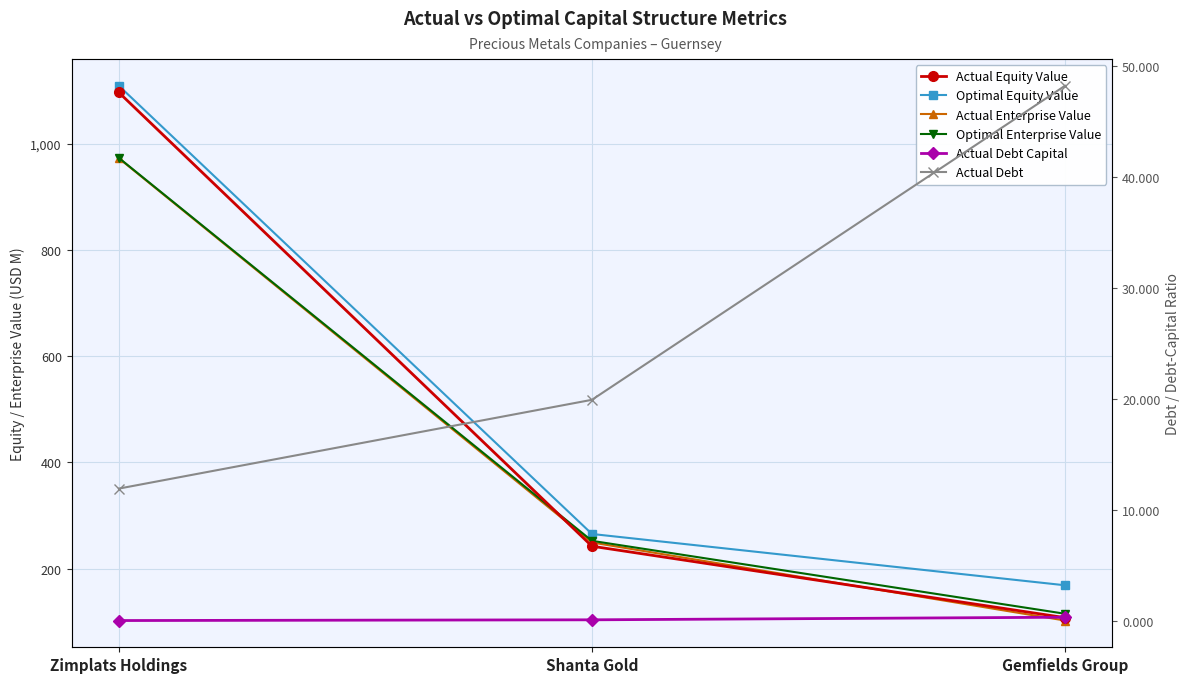

Is the value of Optimal Equity Value at Gemfields Group greater than the value of Actual Equity Value at Shanta Gold?

No